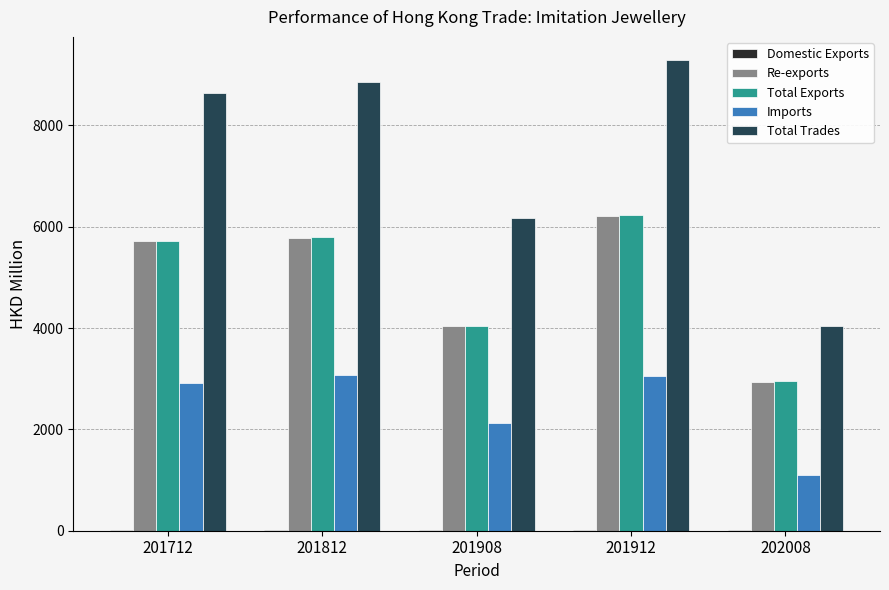

Where is Re-exports nearest to the value 4578?

201908